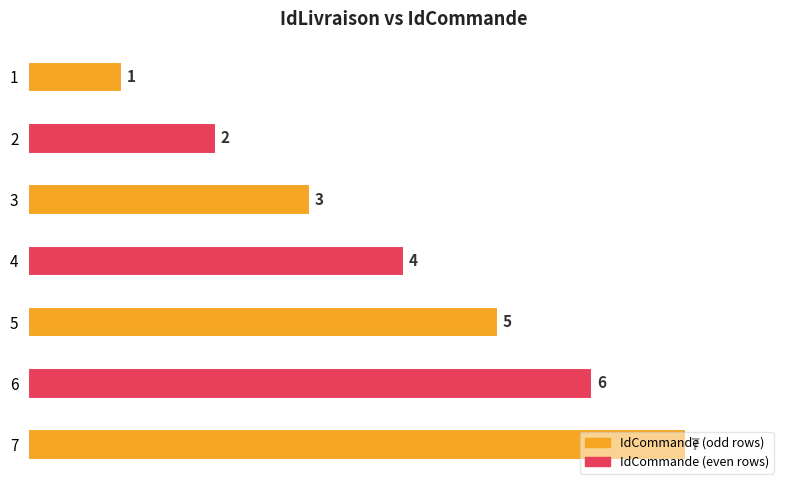

The value at 5 is 7. True or false?

False